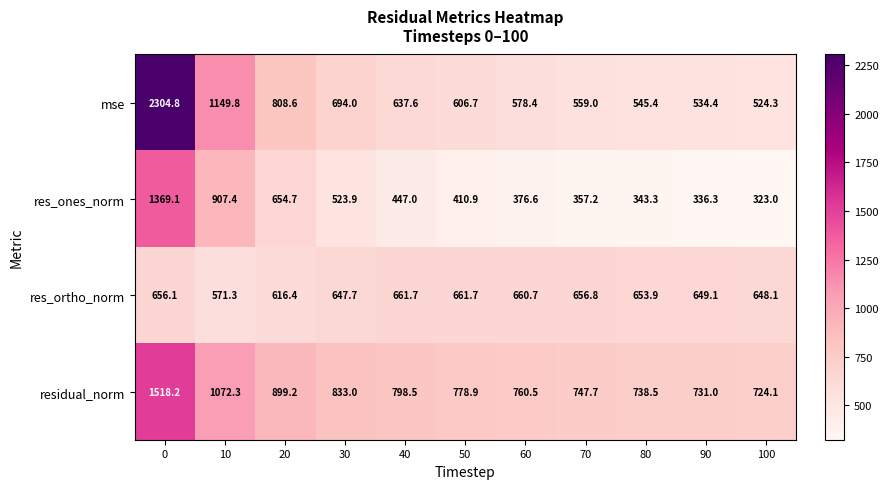

What is the minimum value shown in the chart?

323.0